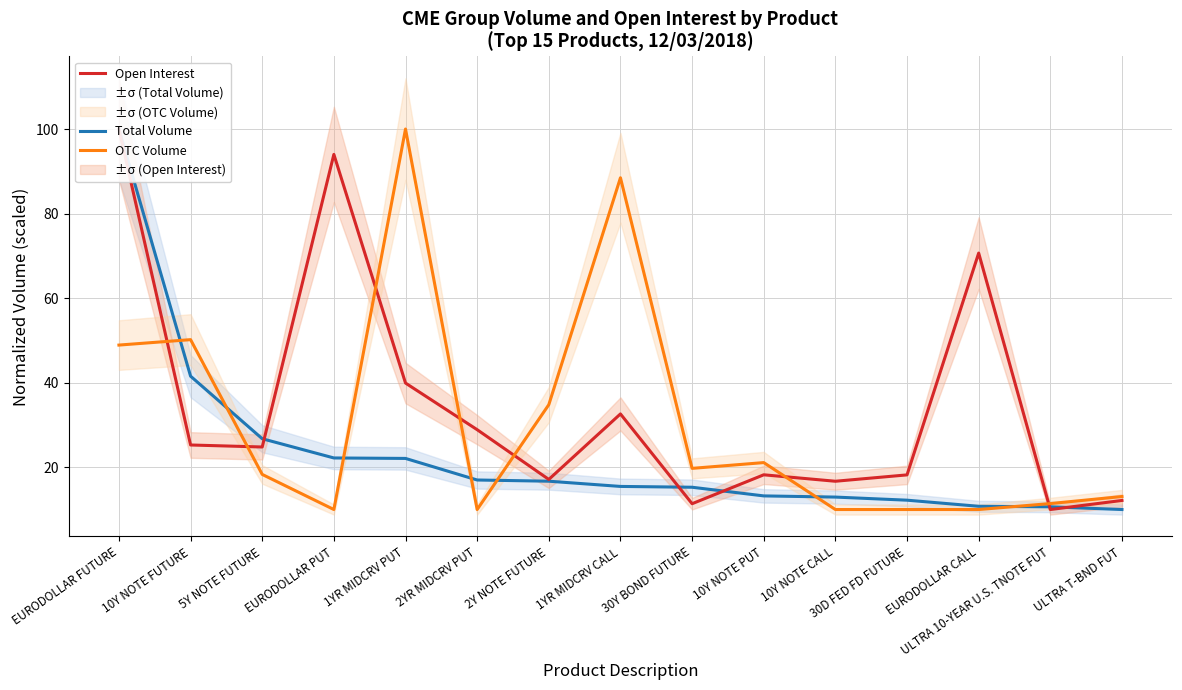

Reading right to left, transcribe all the data shown in this chart.

Total Volume: ULTRA T-BND FUT=10.0	ULTRA 10-YEAR U.S. TNOTE FUT=10.6	EURODOLLAR CALL=10.8	30D FED FD FUTURE=12.2	10Y NOTE CALL=12.9	10Y NOTE PUT=13.2	30Y BOND FUTURE=15.3	1YR MIDCRV CALL=15.5	2Y NOTE FUTURE=16.7	2YR MIDCRV PUT=17.0	1YR MIDCRV PUT=22.1	EURODOLLAR PUT=22.2	5Y NOTE FUTURE=26.7	10Y NOTE FUTURE=41.5	EURODOLLAR FUTURE=100.0
Open Interest: ULTRA T-BND FUT=12.1	ULTRA 10-YEAR U.S. TNOTE FUT=10.0	EURODOLLAR CALL=70.7	30D FED FD FUTURE=18.2	10Y NOTE CALL=16.7	10Y NOTE PUT=18.2	30Y BOND FUTURE=11.4	1YR MIDCRV CALL=32.6	2Y NOTE FUTURE=17.1	2YR MIDCRV PUT=28.9	1YR MIDCRV PUT=39.9	EURODOLLAR PUT=94.0	5Y NOTE FUTURE=24.8	10Y NOTE FUTURE=25.3	EURODOLLAR FUTURE=100.0
OTC Volume: ULTRA T-BND FUT=13.1	ULTRA 10-YEAR U.S. TNOTE FUT=11.4	EURODOLLAR CALL=10.0	30D FED FD FUTURE=10.0	10Y NOTE CALL=10.0	10Y NOTE PUT=21.1	30Y BOND FUTURE=19.7	1YR MIDCRV CALL=88.5	2Y NOTE FUTURE=34.8	2YR MIDCRV PUT=10.0	1YR MIDCRV PUT=100.0	EURODOLLAR PUT=10.0	5Y NOTE FUTURE=18.3	10Y NOTE FUTURE=50.2	EURODOLLAR FUTURE=48.9